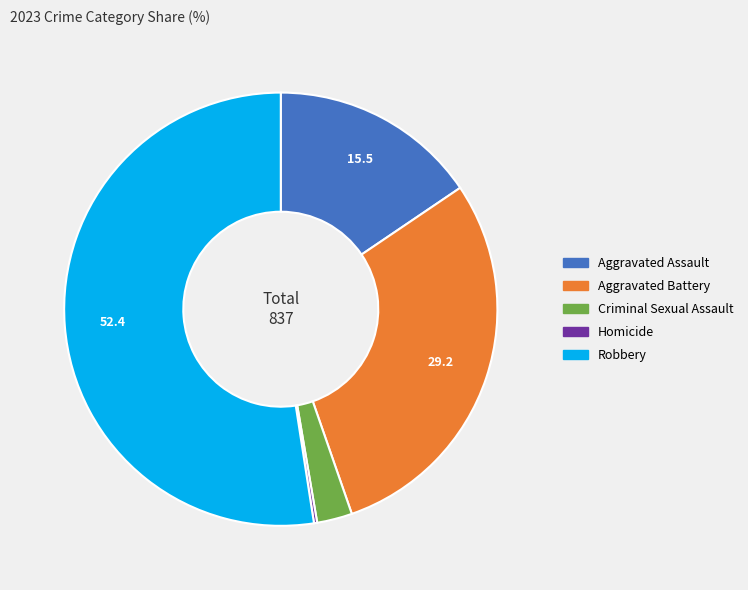

Which slice represents more than half of the pie?

Robbery